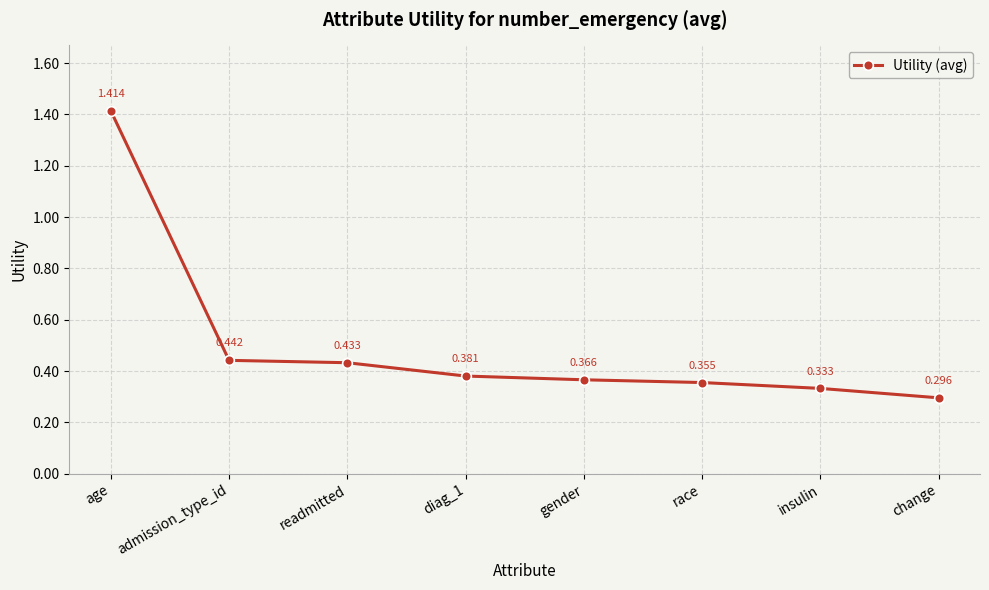

At which category does the chart reach its minimum across all series?

change